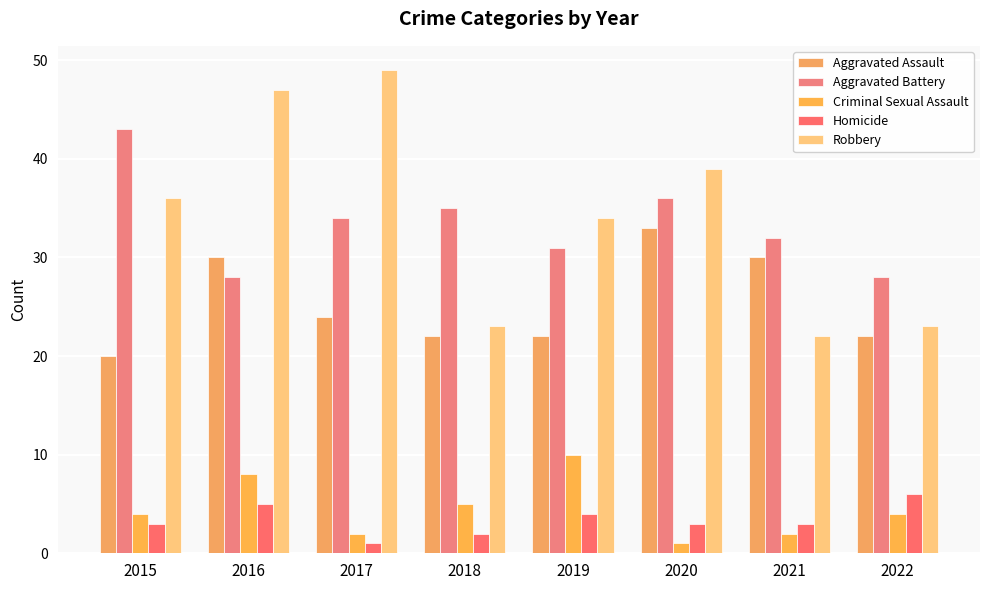

How many groups of bars are there?

8